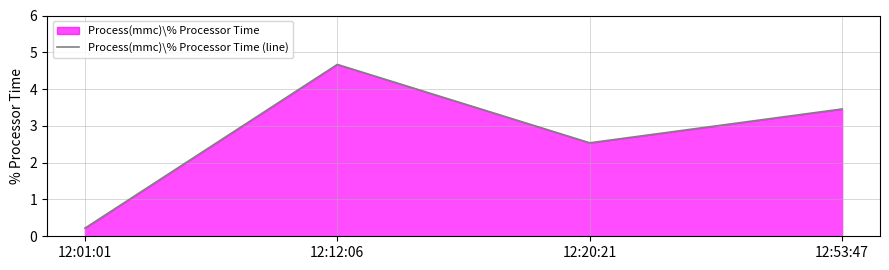

How many series are shown in this chart?

1